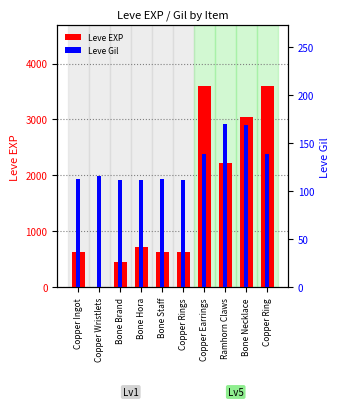

What is the maximum value for Leve EXP?

3600